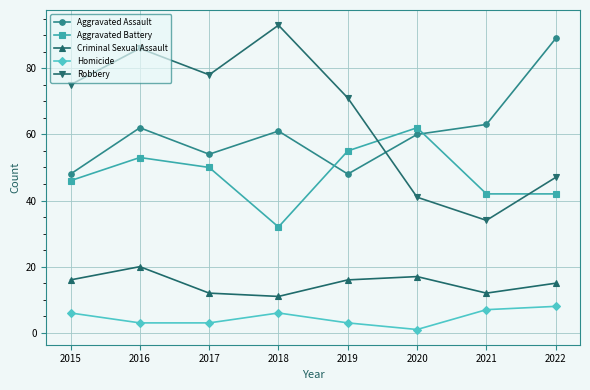

At which label does Aggravated Battery first exceed 50?

2016